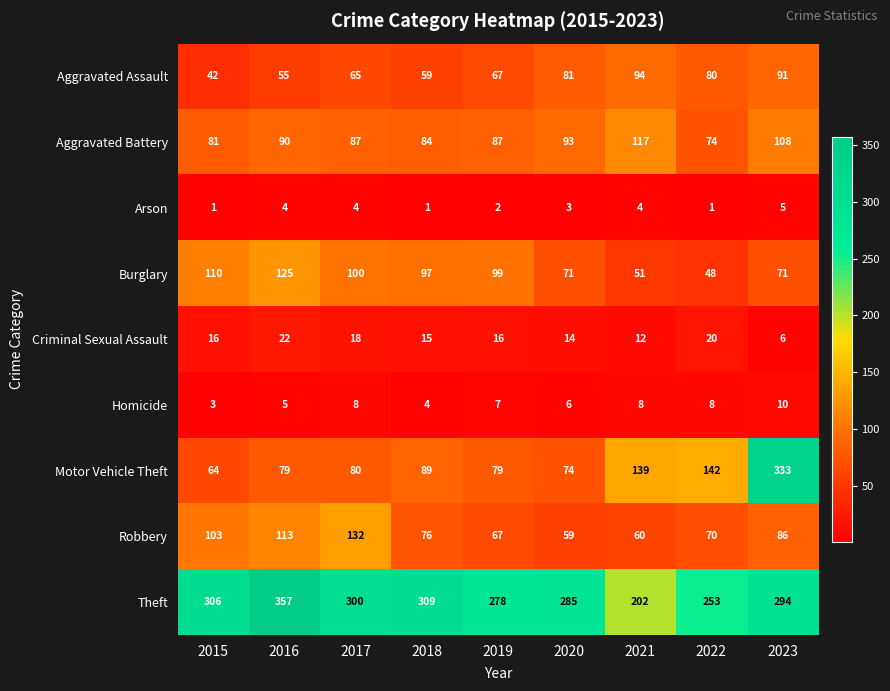

Which category has the lowest value in the Aggravated Assault series?

2015